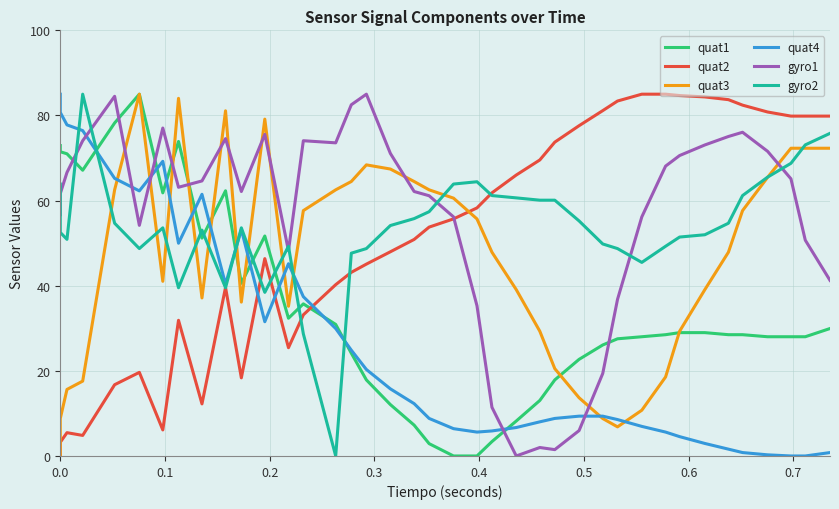

In quat3, how many points are lower than both neighbors (excluding endpoints)?

5